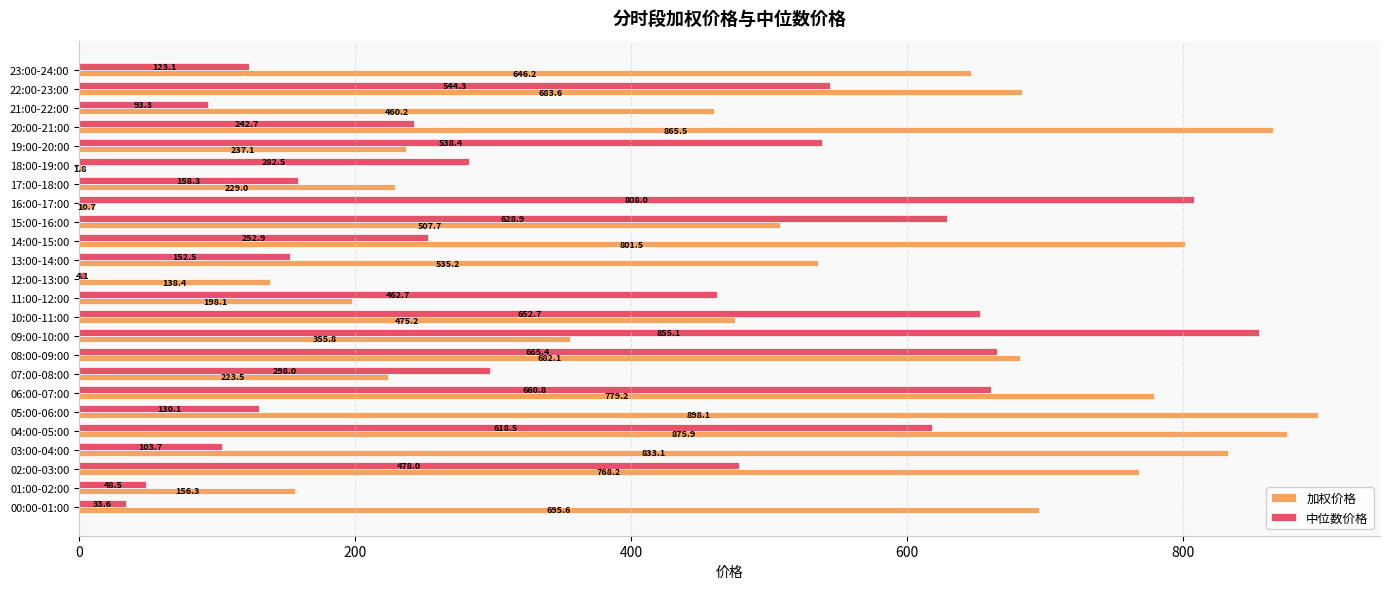

Which series changed the most between 02:00-03:00 and 20:00-21:00?

中位数价格